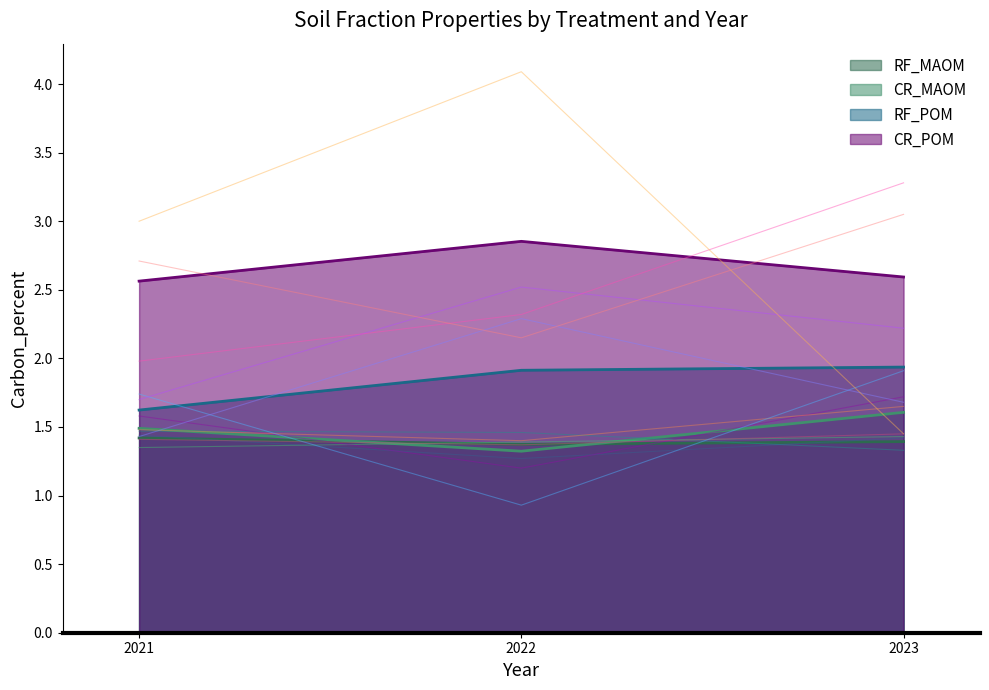

Is the value of CR_POM at 2022 greater than the value of CR_MAOM at 2021?

Yes